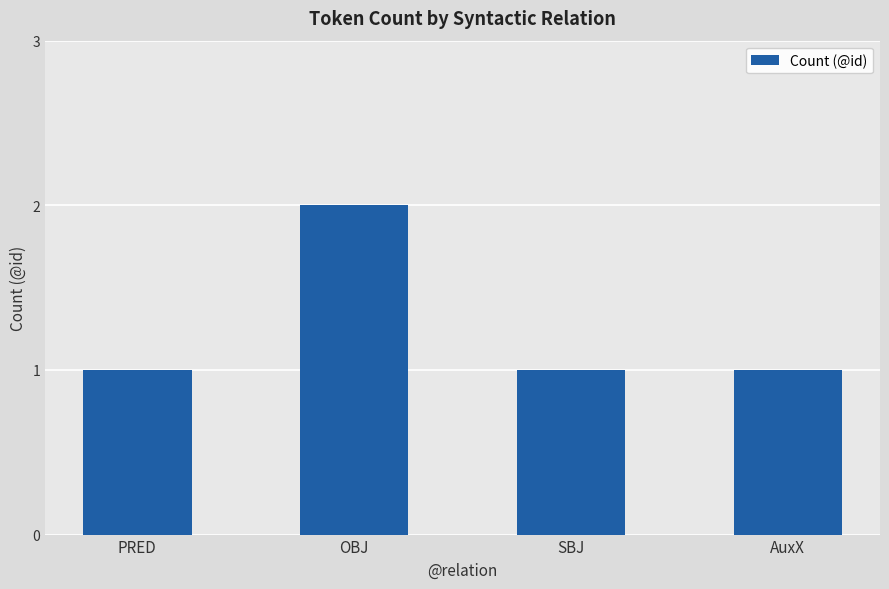

Approximately how many times larger is the value at SBJ compared to OBJ?

0.5